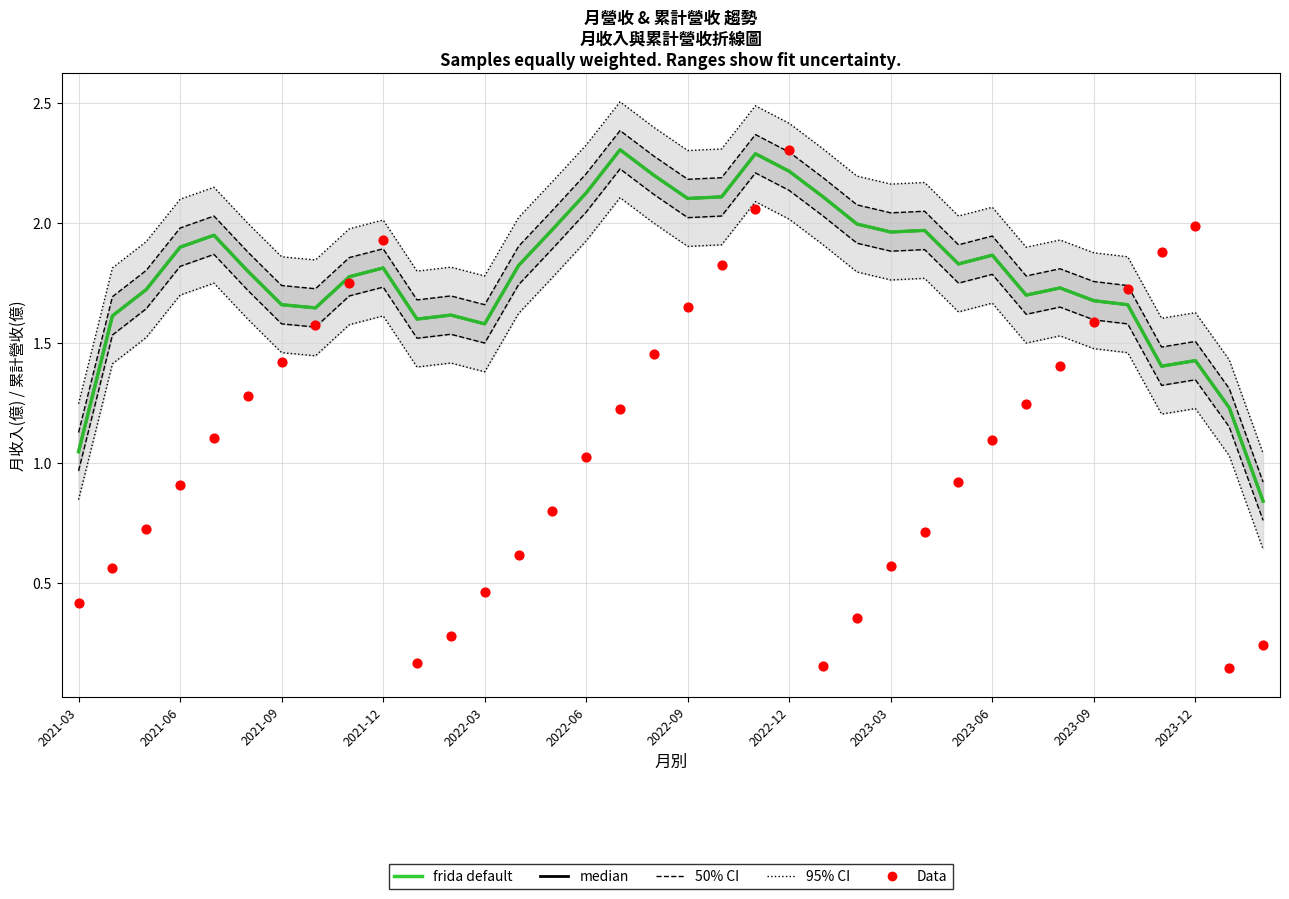

Is the value of 50% CI at 18 greater than the value of 95% CI at 2022-03?

Yes